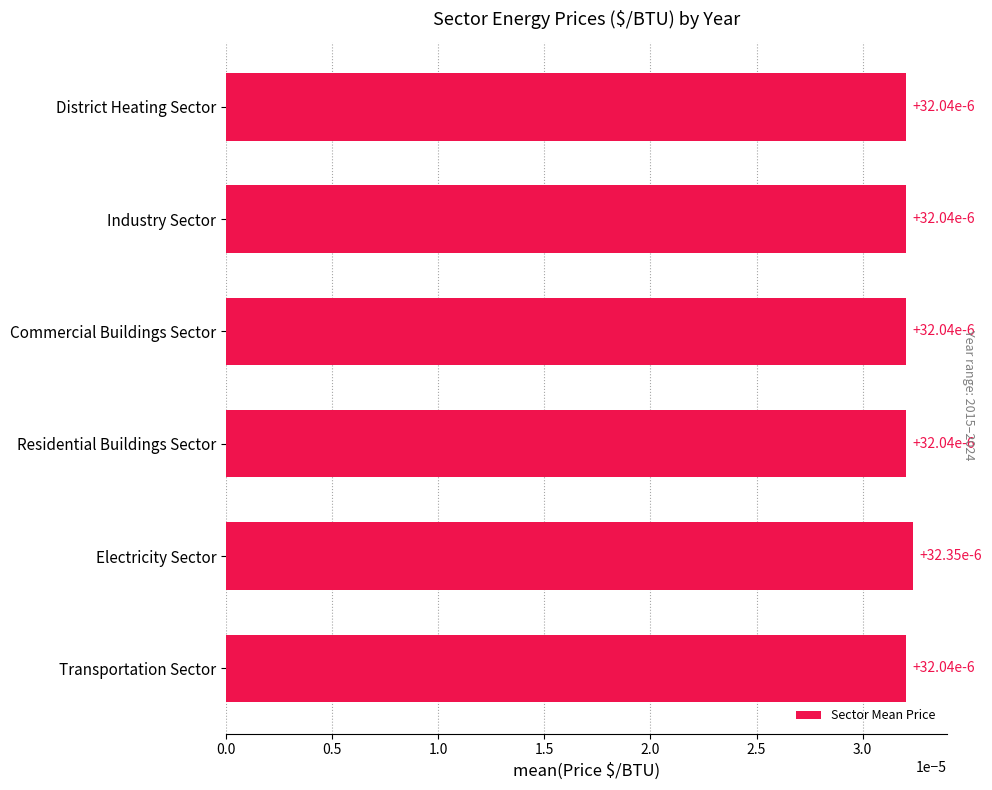

Count the values in the range 0 to 1.

6